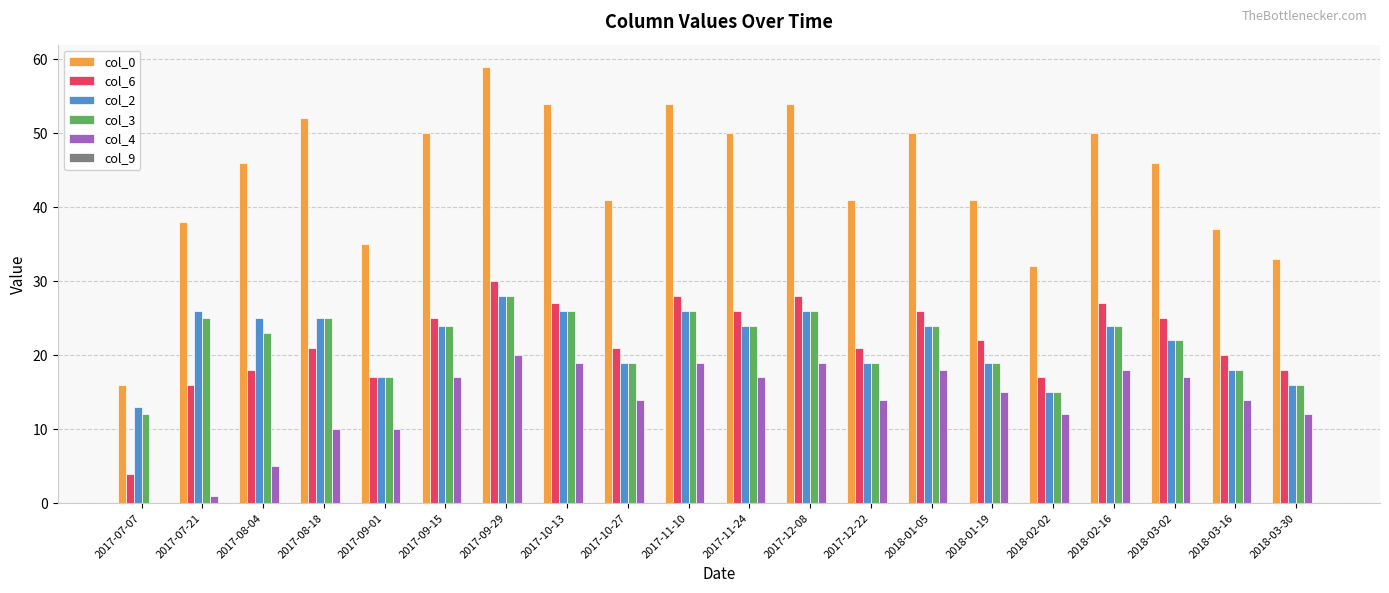

Which series changed the most between 2017-08-04 and 2017-08-18?

col_0